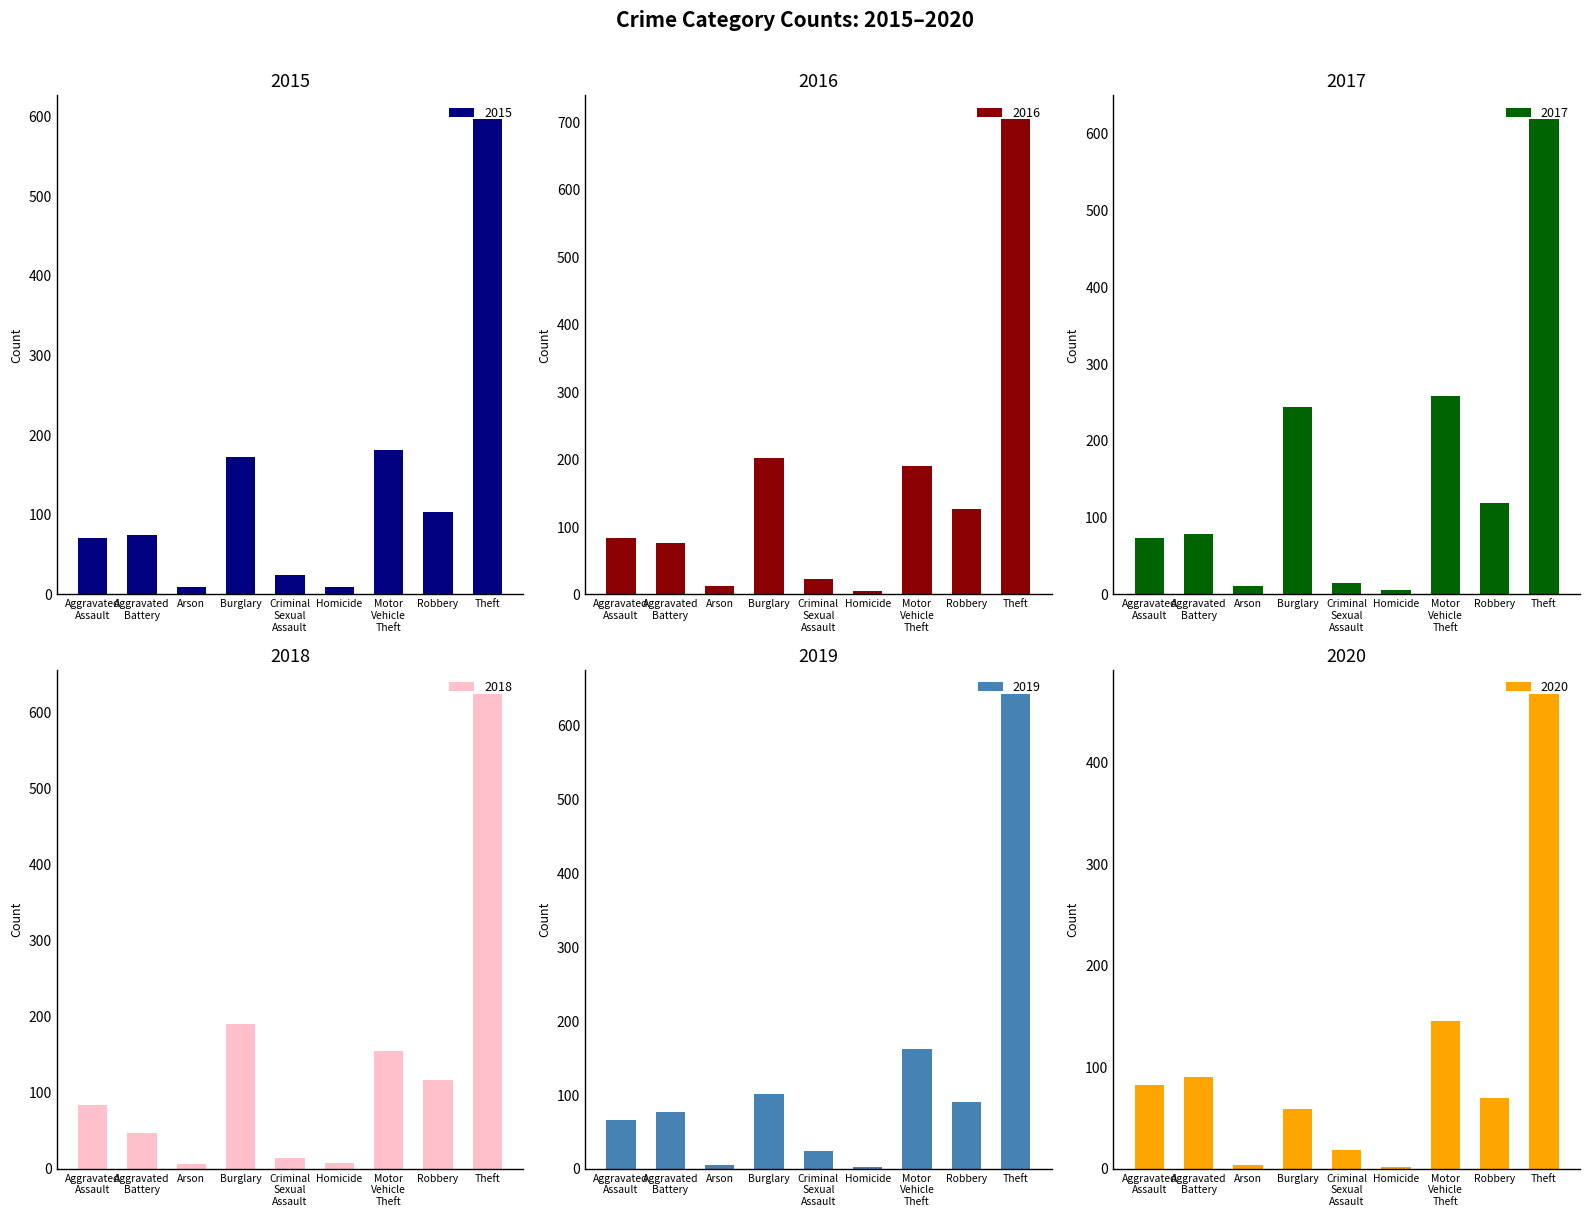

What is the approximate value of 2015 at Motor Vehicle Theft, to the nearest 10?

180